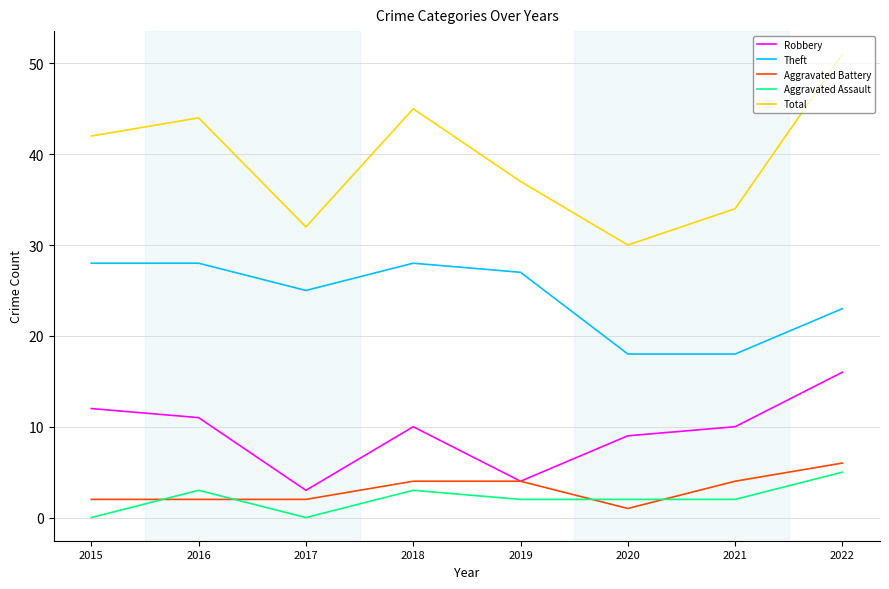

Read the Aggravated Battery value at 2022.

6